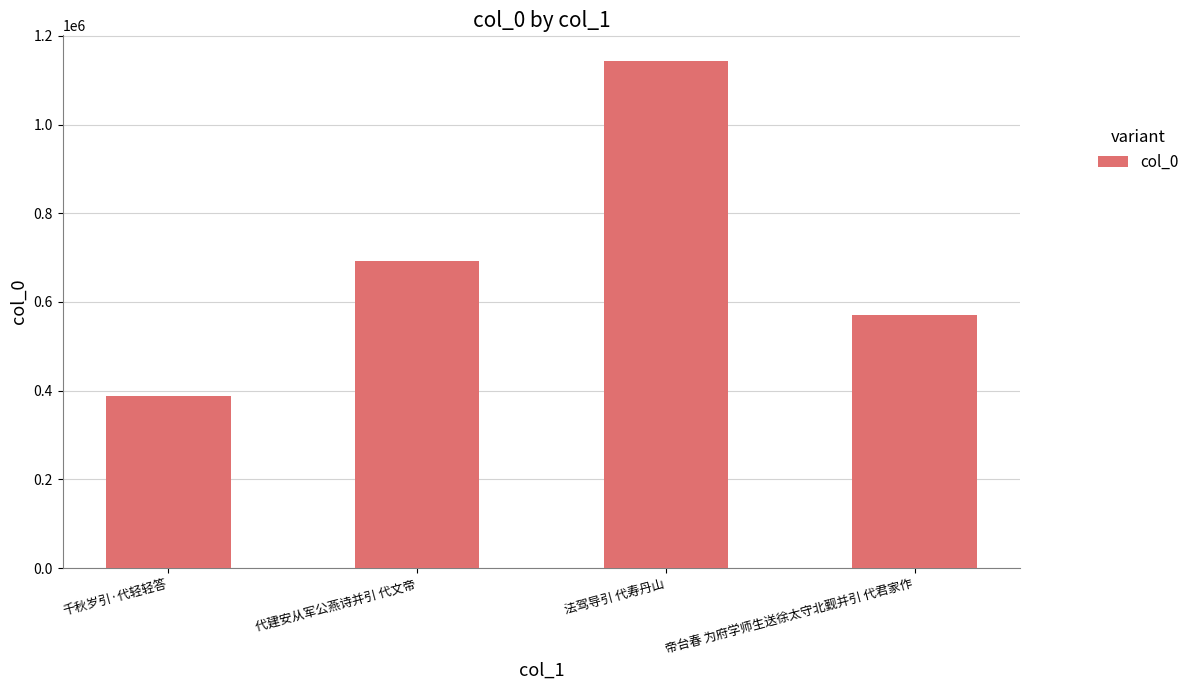

What is the ratio of the value at 代建安从军公燕诗并引 代文帝 to the value at 千秋岁引·代轻轻答?

1.8